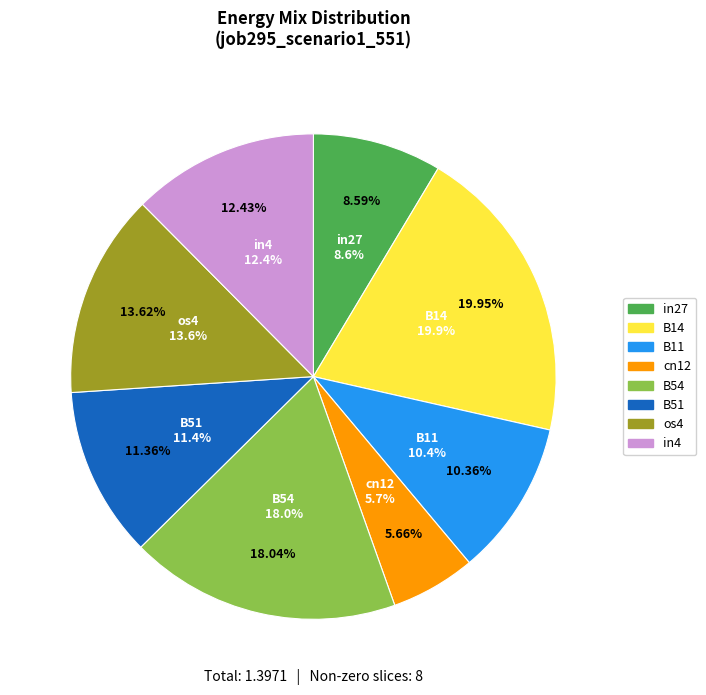

What percentage is NOT represented by B33?

100.0%